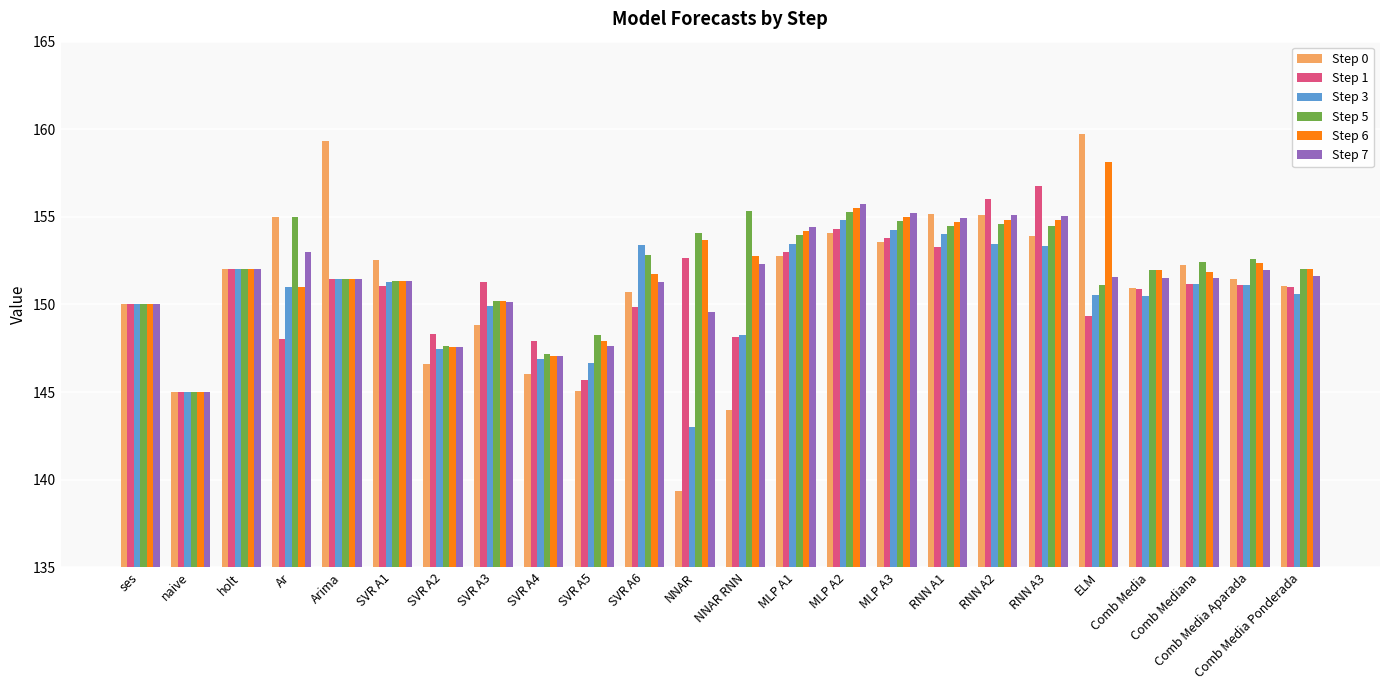

Are the bars horizontal?

No